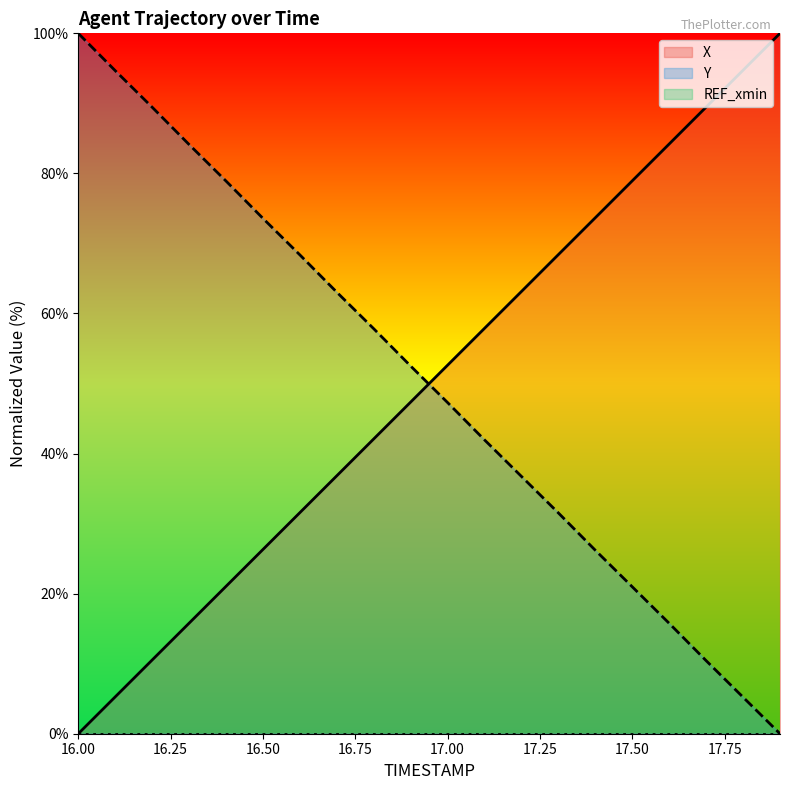

What is the difference between the second highest and second lowest values in the X series?

89.5